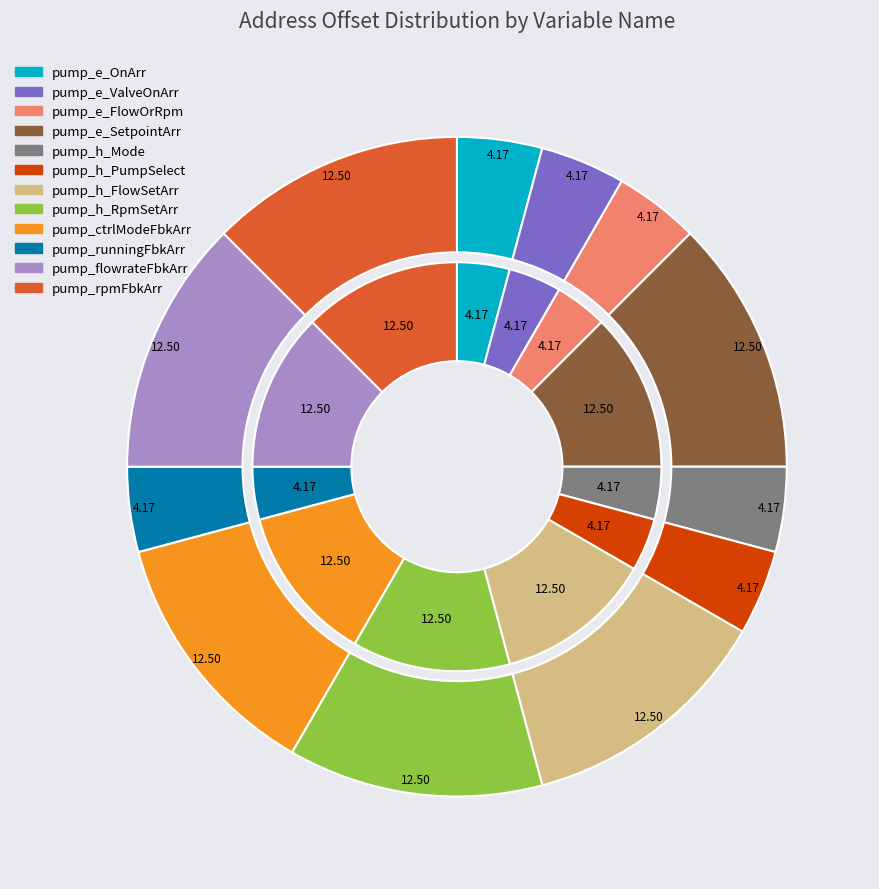

The pump_e_ValveOnArr slice represents 4% of the pie. True or false?

True